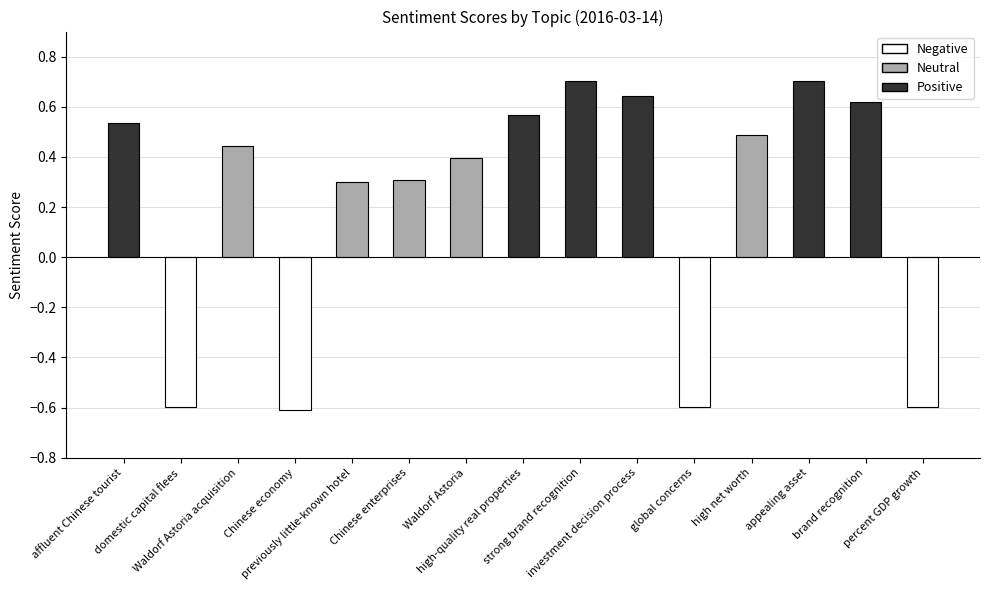

Are the bars grouped side by side (vs. stacked)?

No